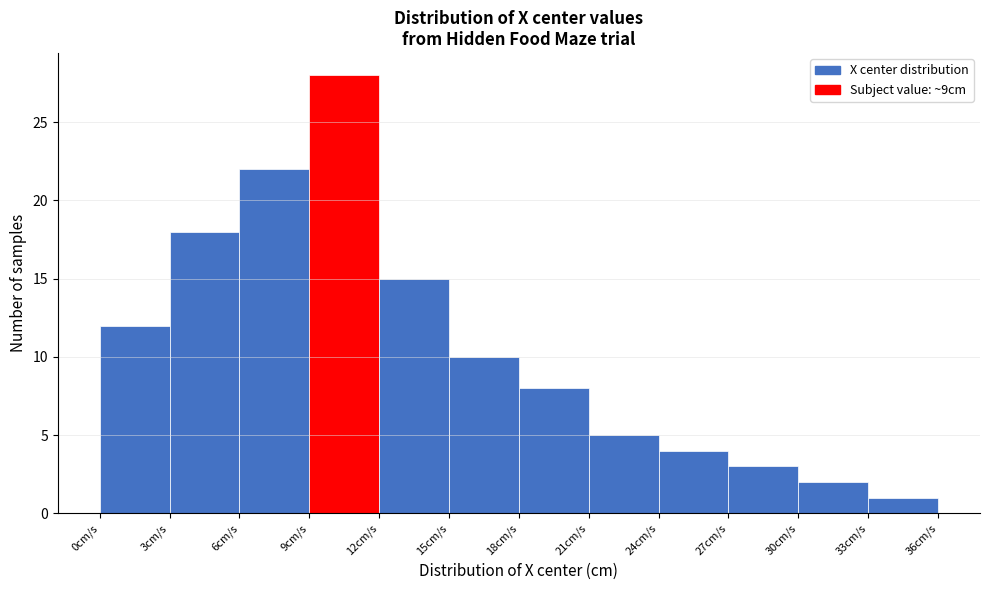

Reading left to right, transcribe this chart: for each bar, give the range it covers on the x-axis and its height. The values are not printed on the chart, so give them approximately, as read against the axis.

0 to 3: 12
3 to 6: 18
6 to 9: 22
9 to 12: 28
12 to 15: 15
15 to 18: 10
18 to 21: 8
21 to 24: 5
24 to 27: 4
27 to 30: 3
30 to 33: 2
33 to 36: 1